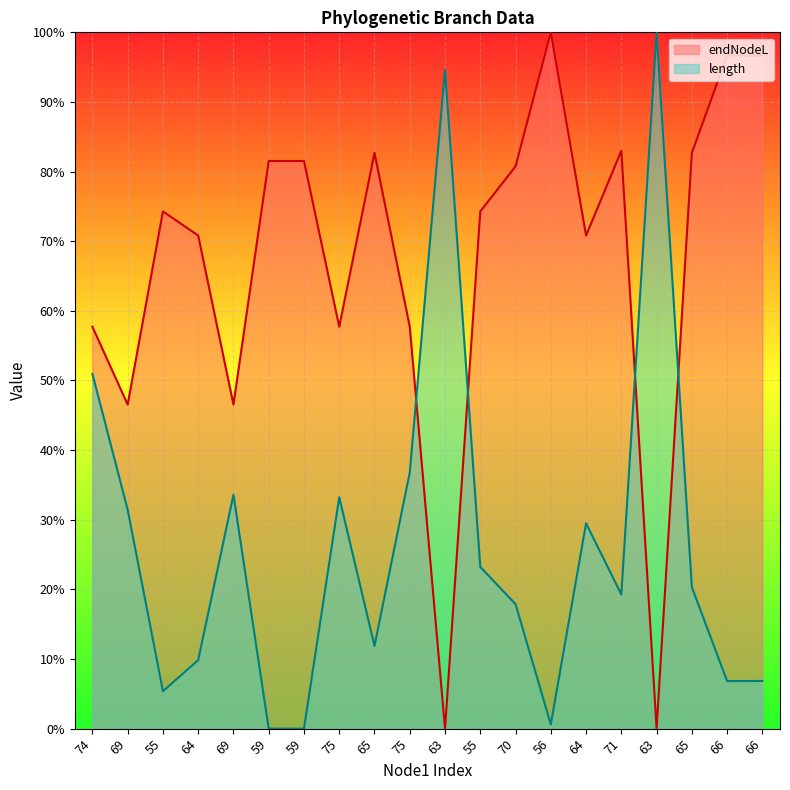

What value does the length series have at 71?

0.2